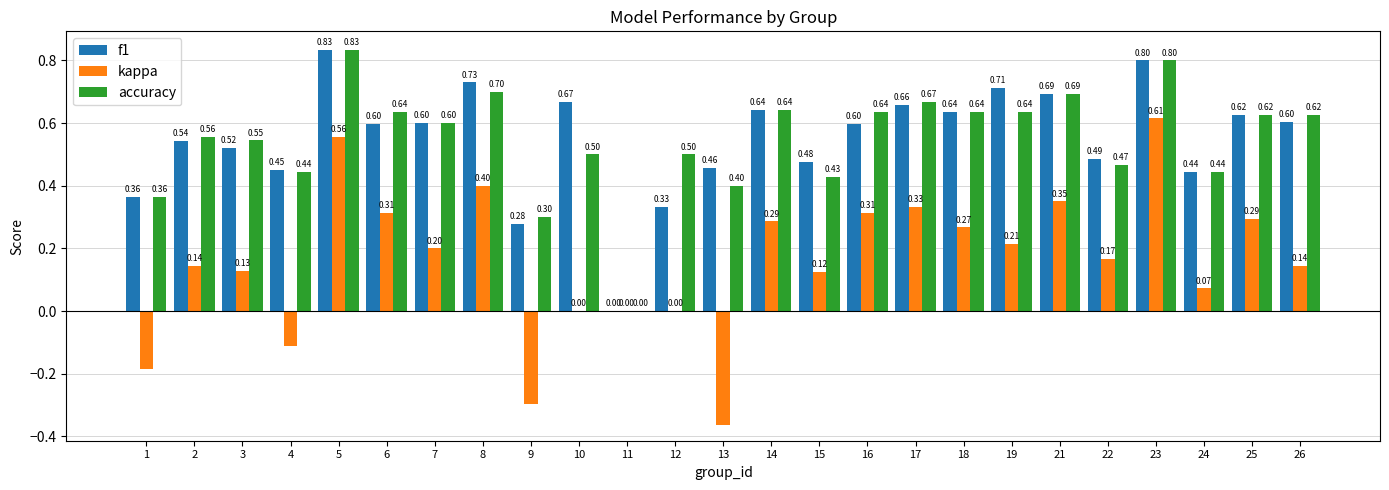

At which label does kappa reach its peak?

23